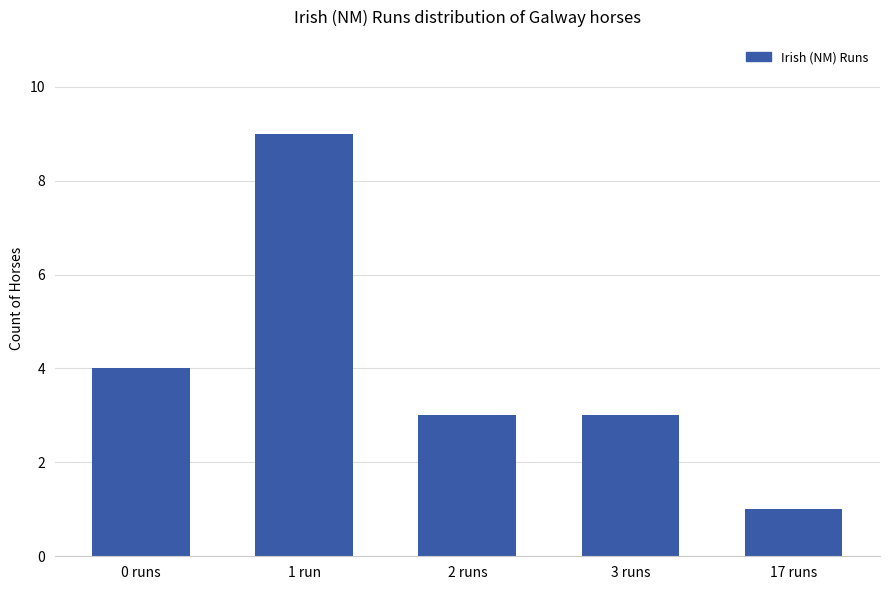

Reading right to left, transcribe all the data shown in this chart.

17 runs=1	3 runs=3	2 runs=3	1 run=9	0 runs=4